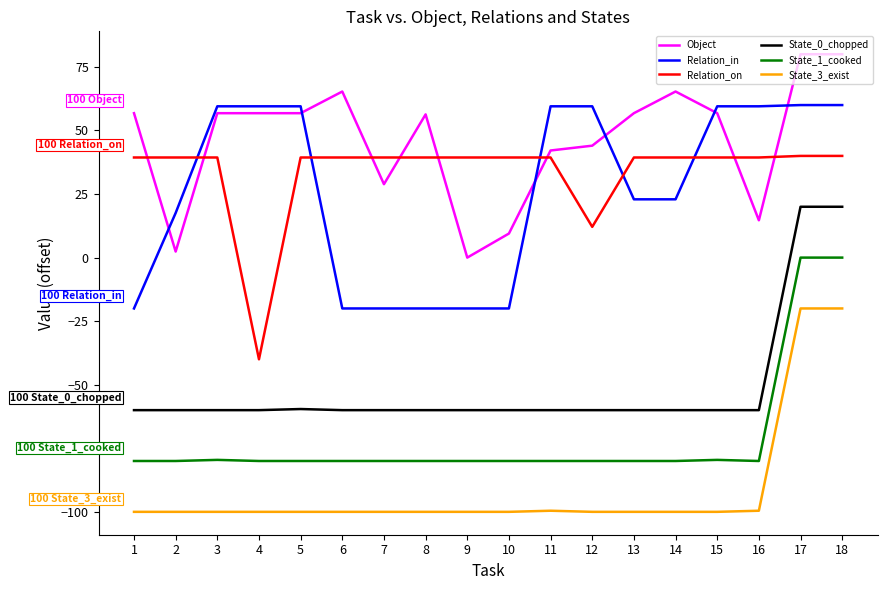

What is the total value across all series at 16?

-126.0